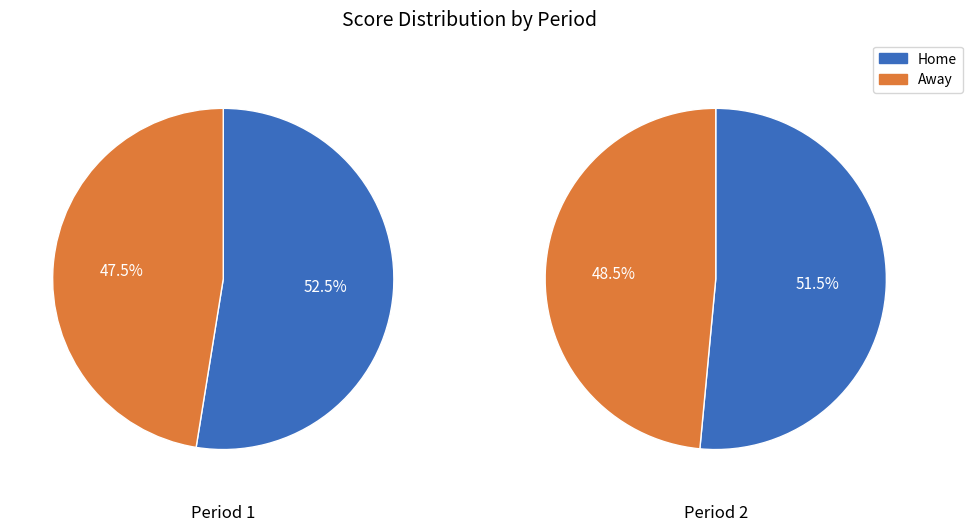

What percentage do 0 and 1 together represent?

100.0%